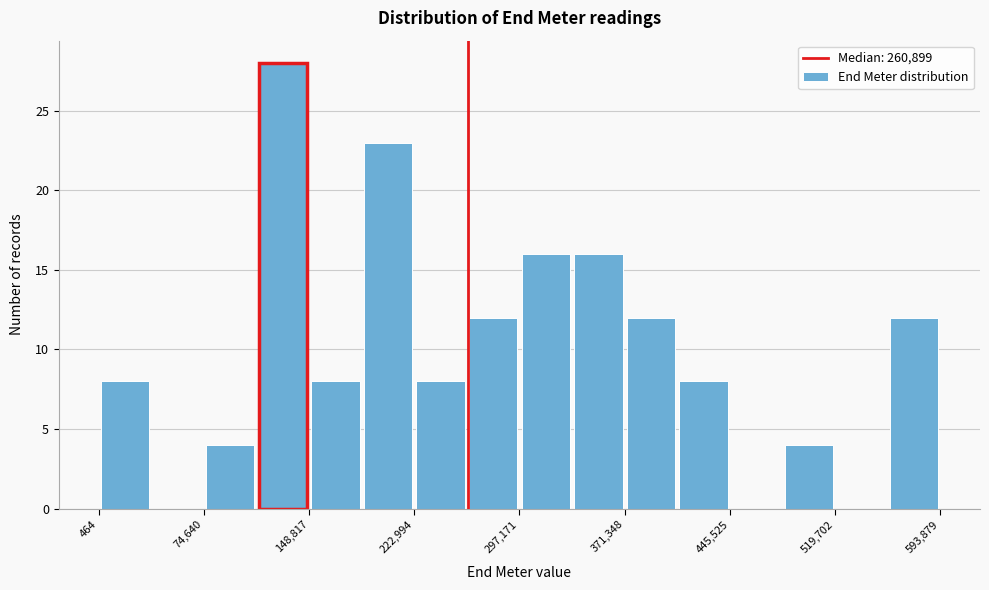

Around what value on the x-axis is the tallest bar? Give the approximate position of its centre, as read against the axis.

130000